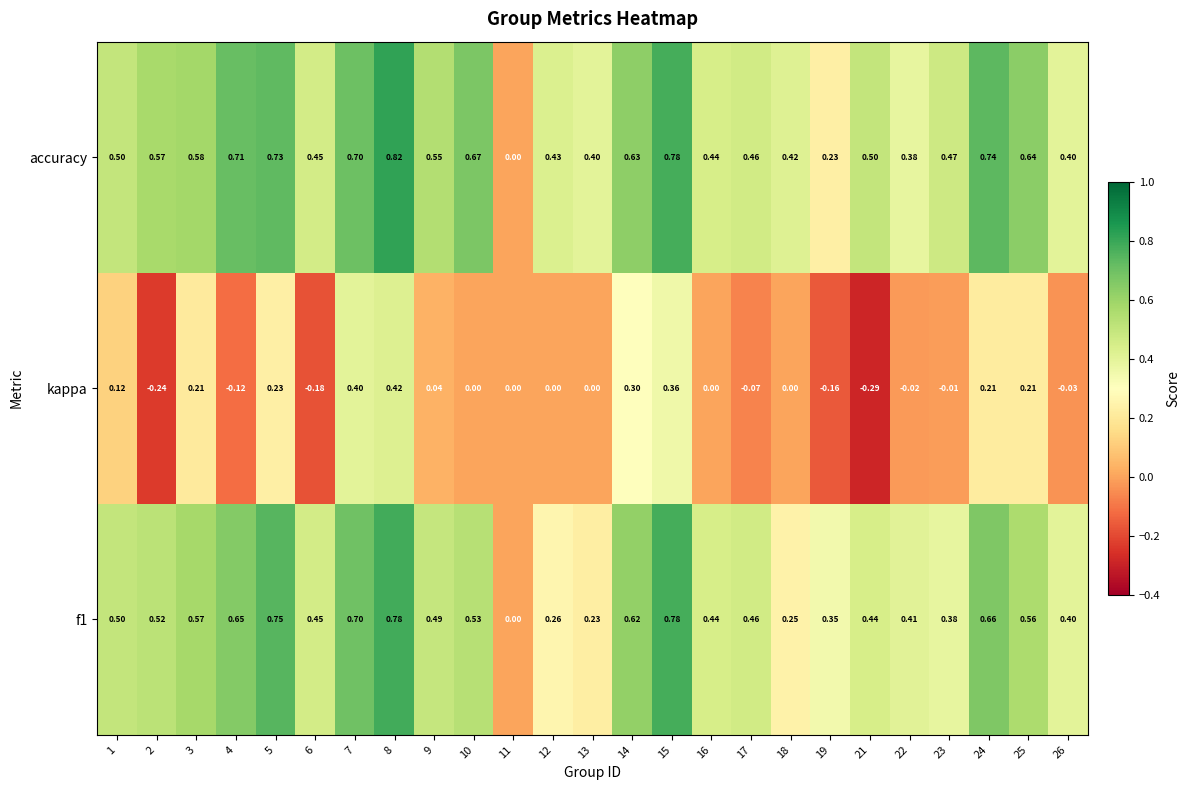

Which series has the widest spread of values?

accuracy